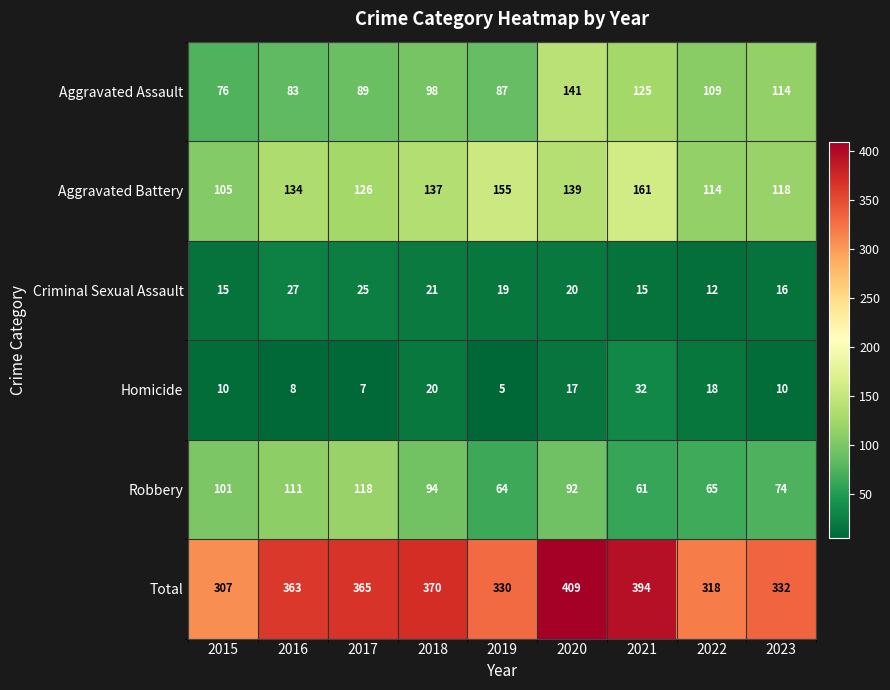

Which series has the largest total across all categories?

Total